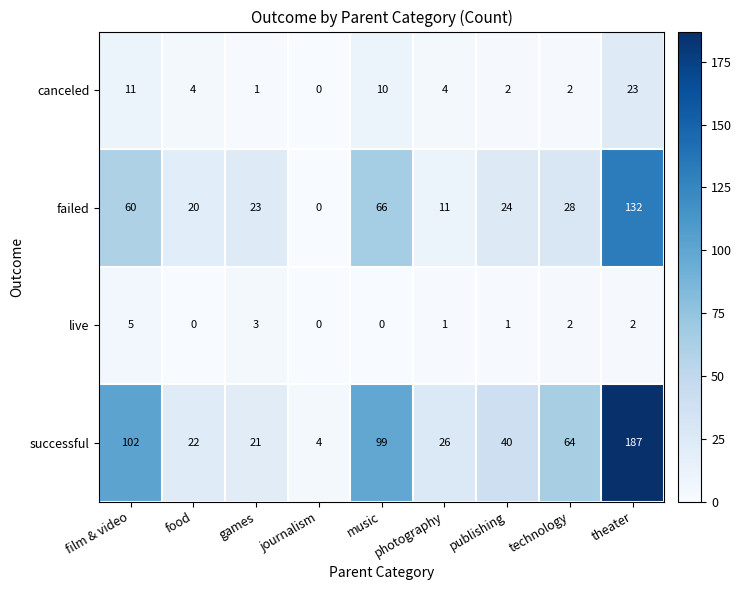

At photography, list the series in order from largest to smallest.

successful, failed, canceled, live